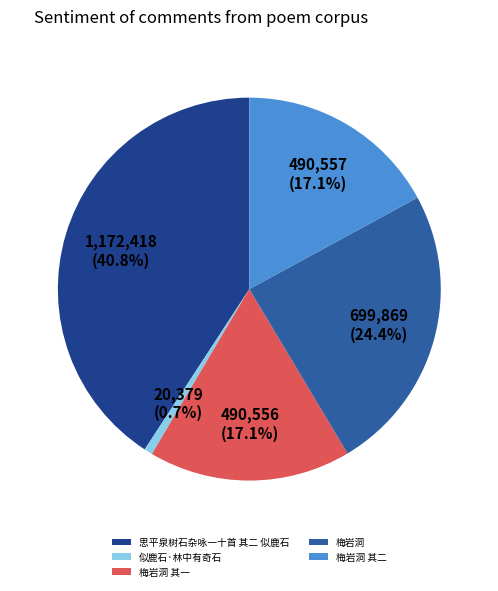

What is the largest slice in the pie chart?

思平泉树石杂咏一十首 其二 似鹿石